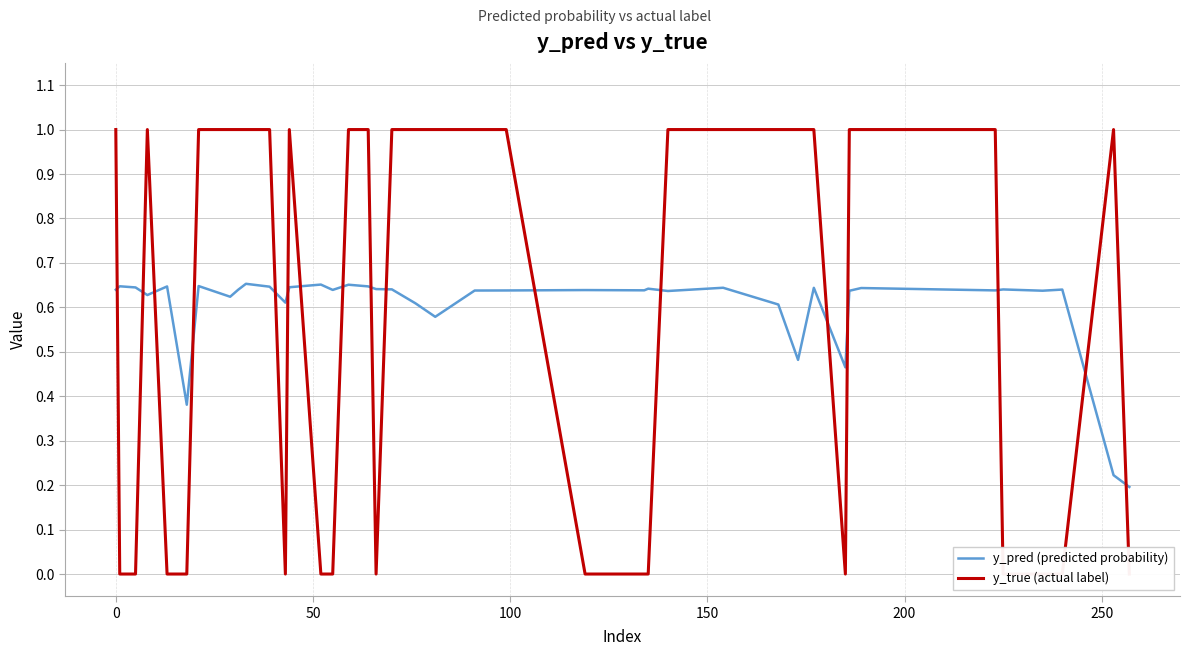

What is the difference between the maximum and second lowest values in the y_pred (predicted probability) series?

0.4